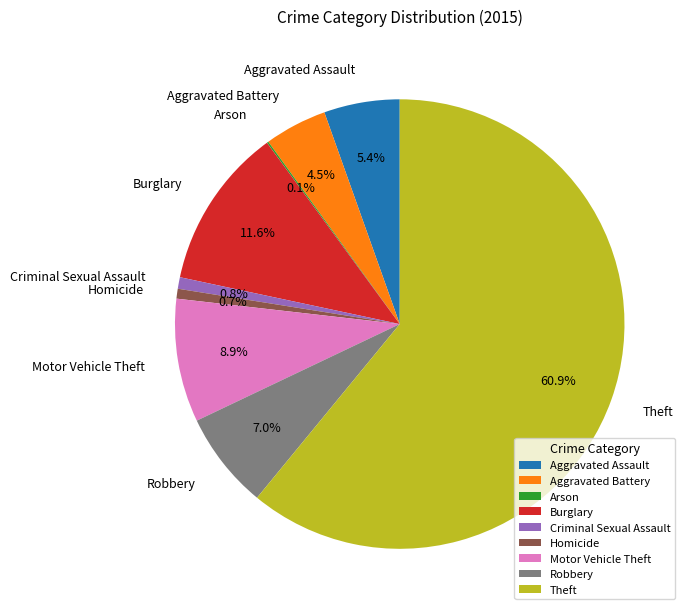

What portion of the pie excludes Aggravated Assault?

94.6%